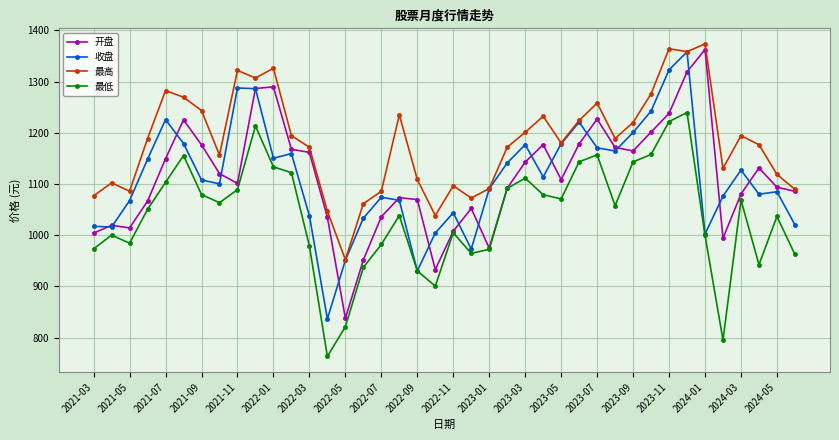

What is the highest value of the 开盘 series?

1362.7